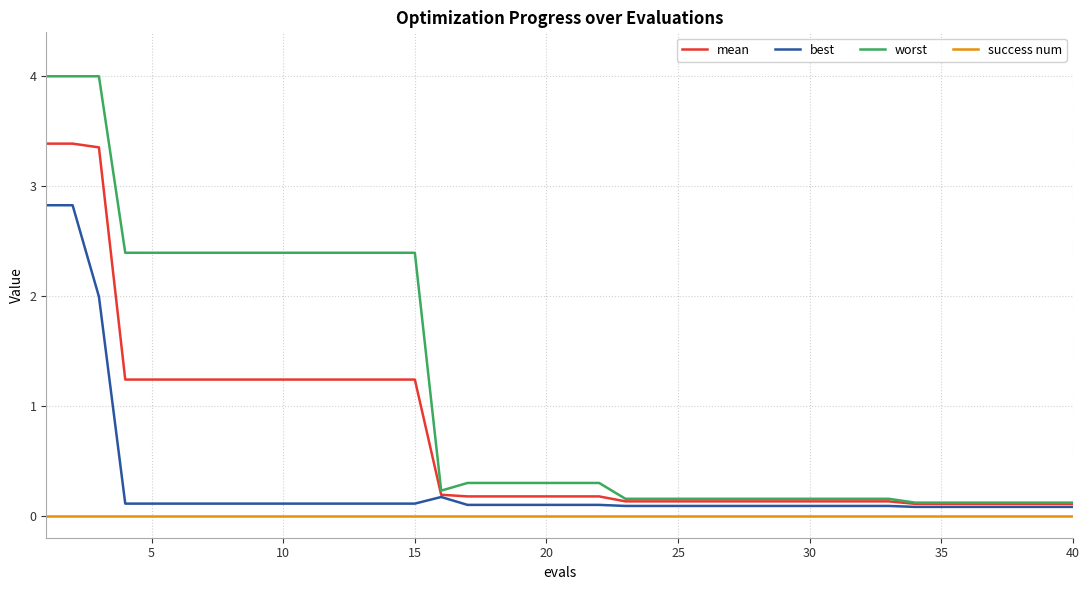

True or false: mean and success num cross at least once.

False